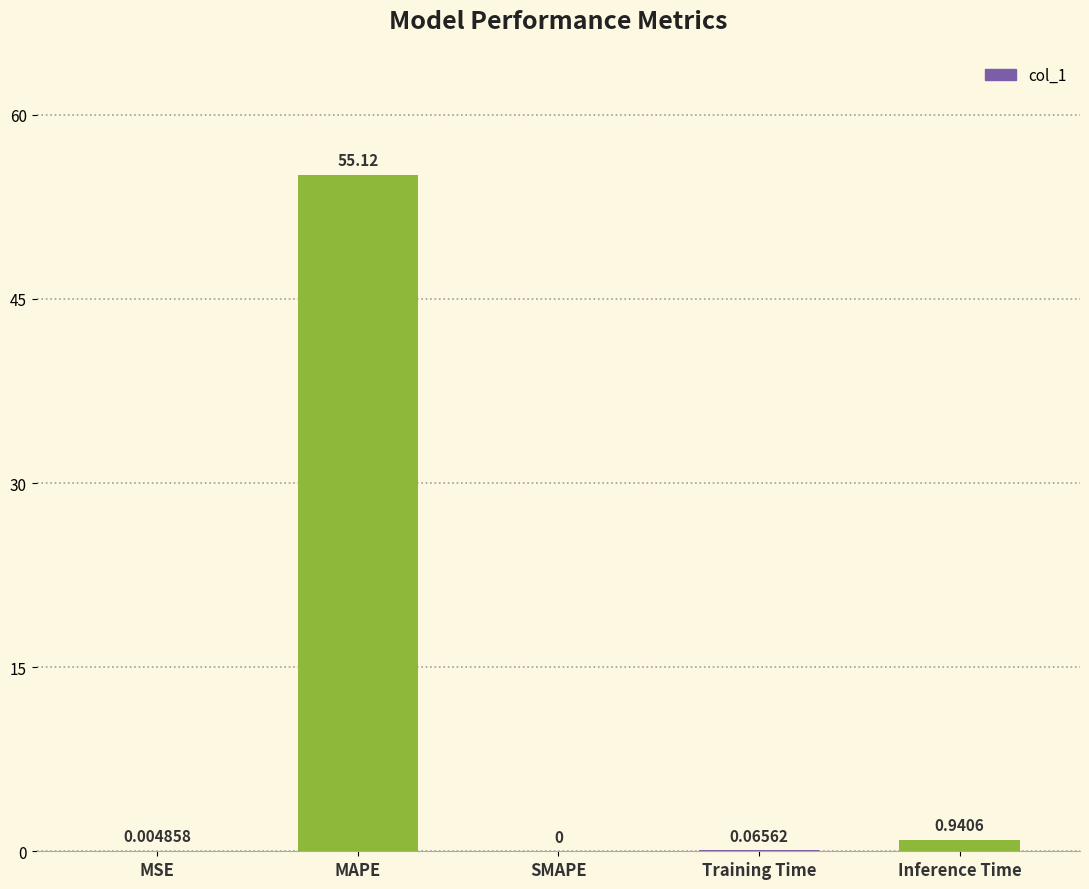

What is the maximum value shown in the chart?

55.1